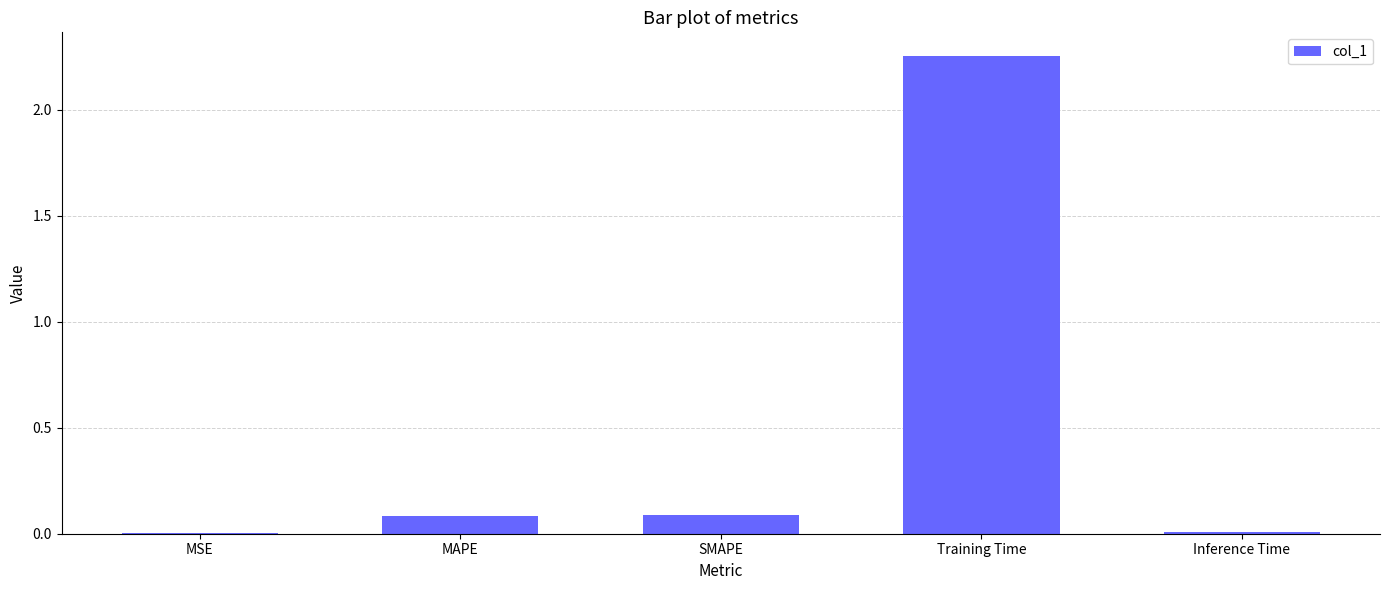

The value at MAPE is 0.0. True or false?

False